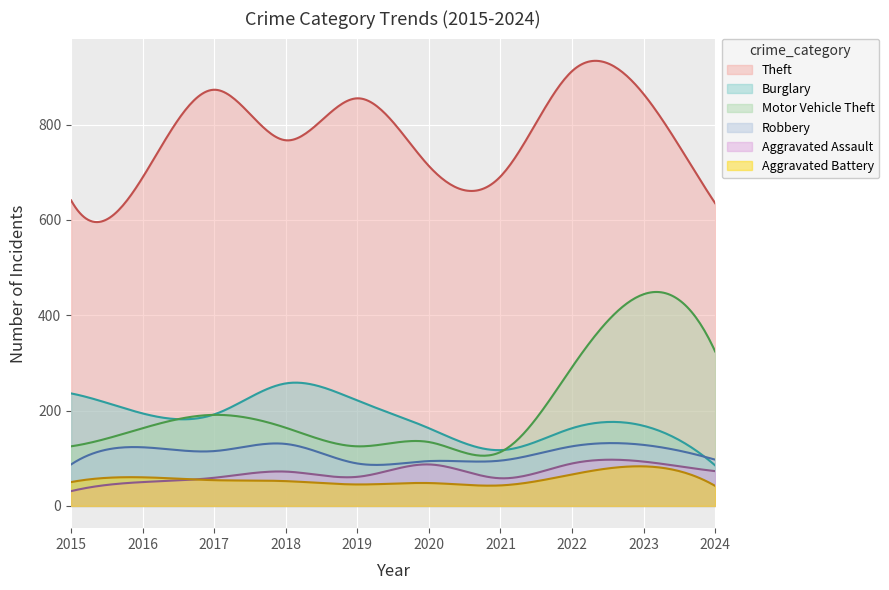

What is the spread (max minus min) of values at 2019?

810